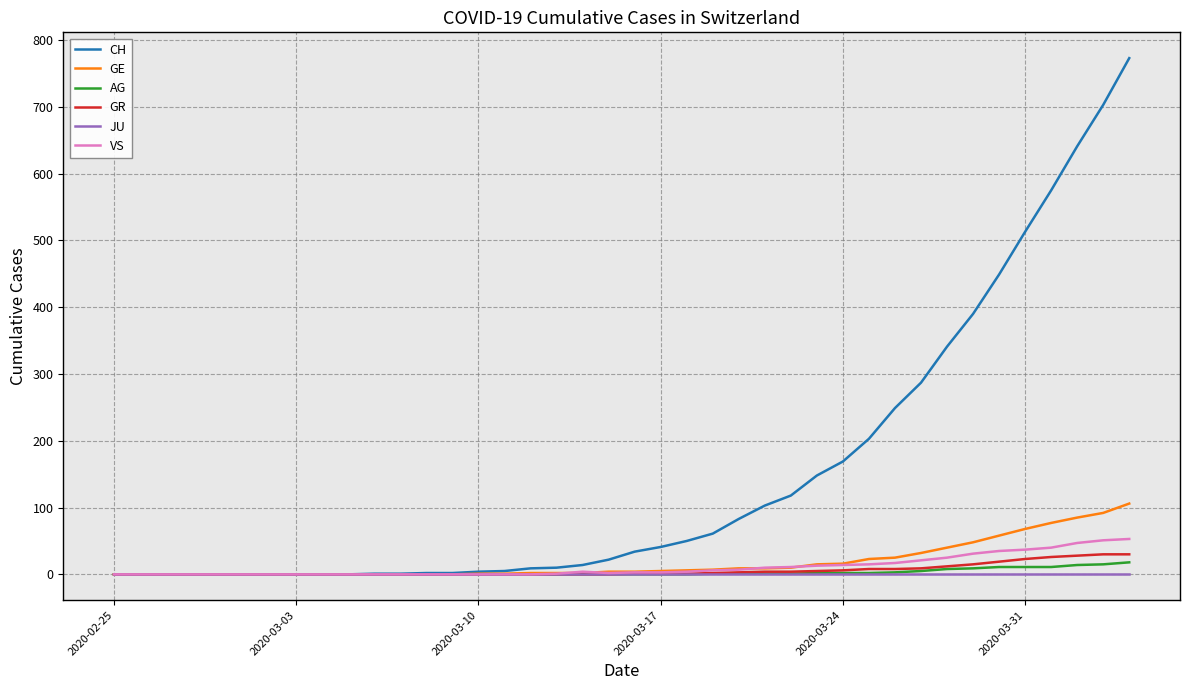

What is the highest value of the GR series?

30